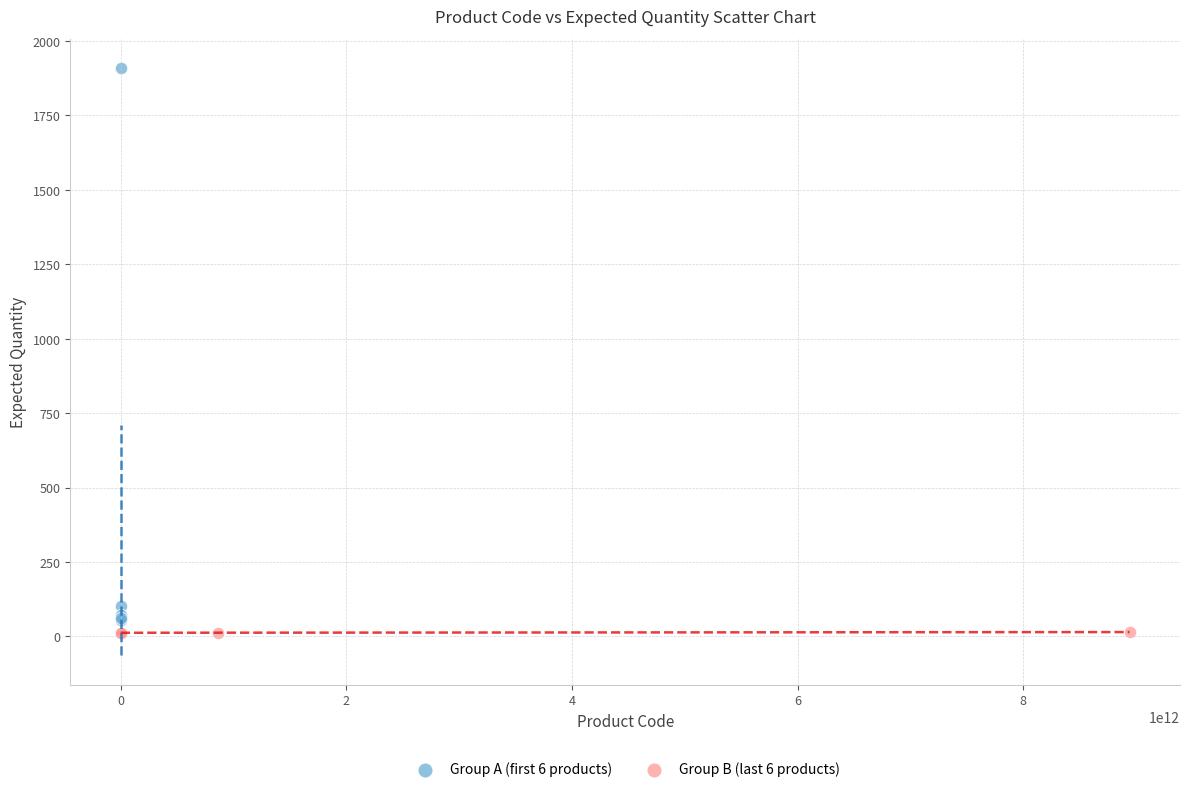

Which series reaches the maximum Y coordinate?

Group A (first 6 products)